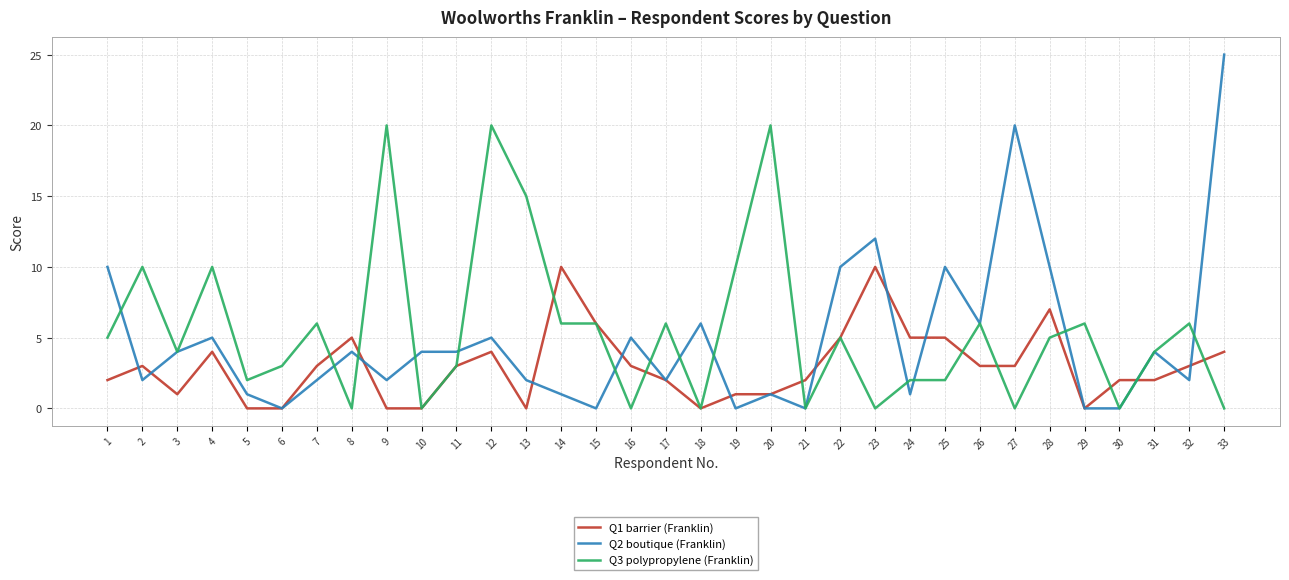

True or false: Q2 boutique (Franklin) has a value of 6 at 18.

True